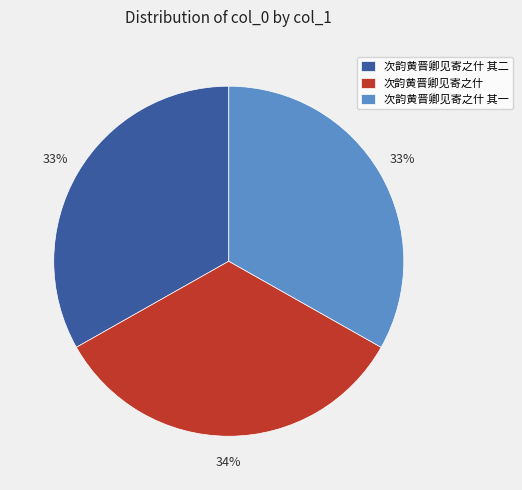

Is there any slice that represents more than half of the pie?

No